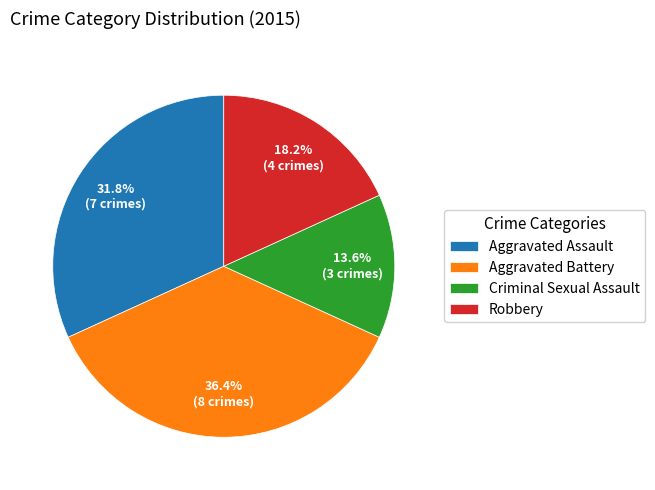

Does Criminal Sexual Assault represent more than half of the total?

No